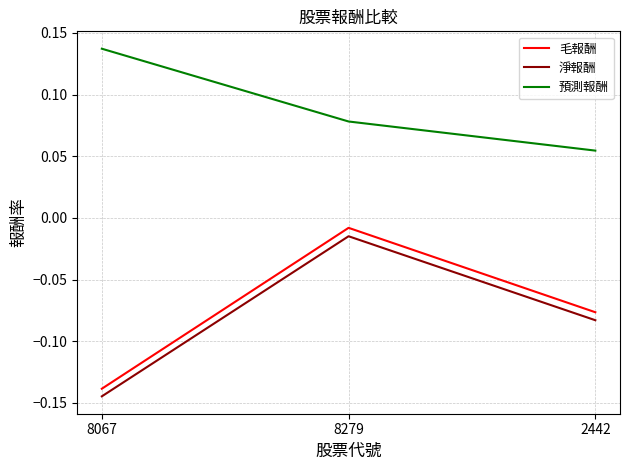

Which series changed the most between 8067 and 8279?

毛報酬